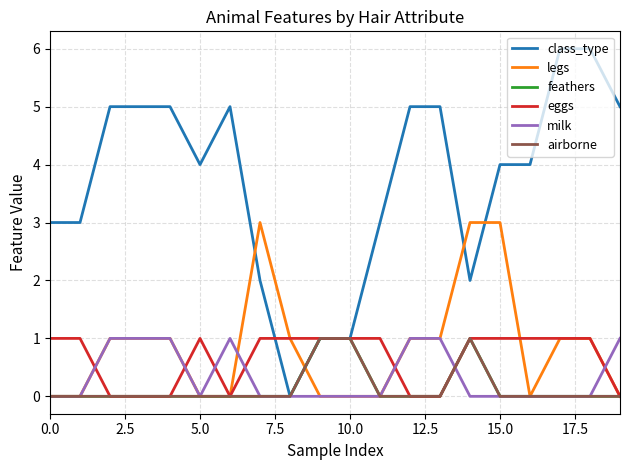

At how many categories does at least one series exceed 3?

12